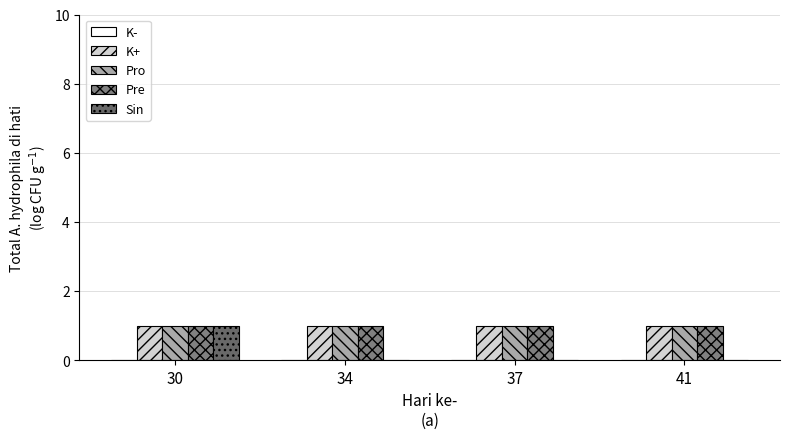

Between 30 and 34, which series saw the biggest shift?

Sin